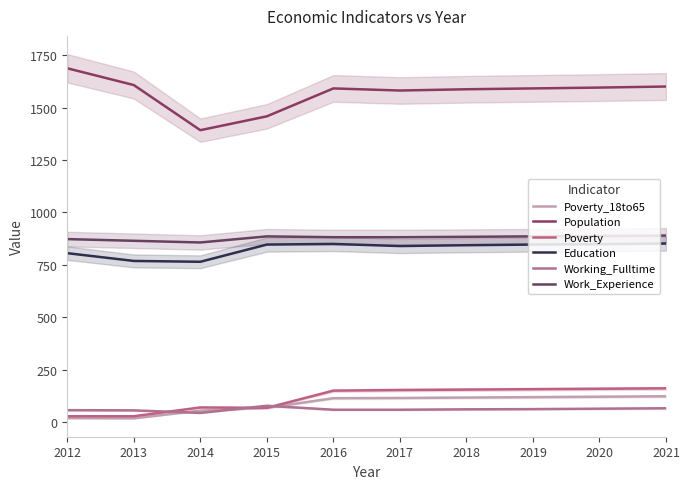

True or false: Work_Experience and Working_Fulltime cross at least once.

False